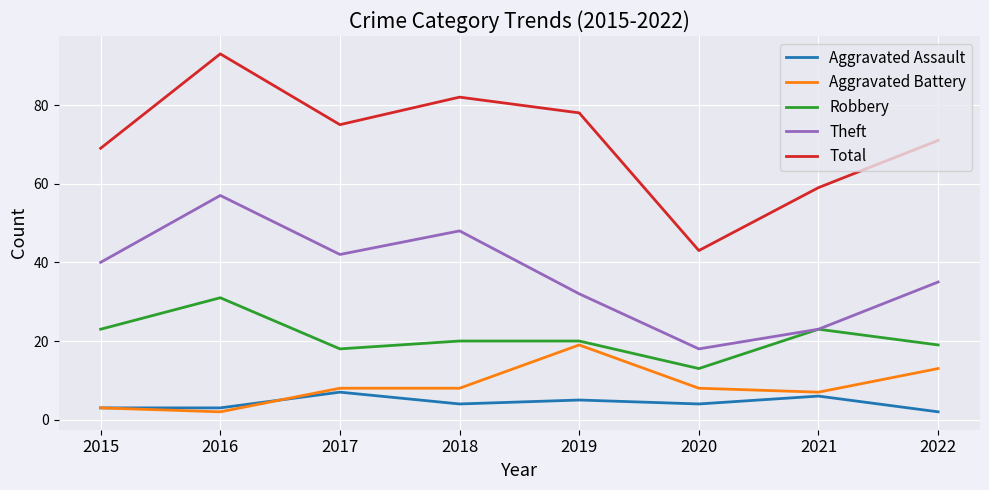

Which series has the widest spread of values?

Total